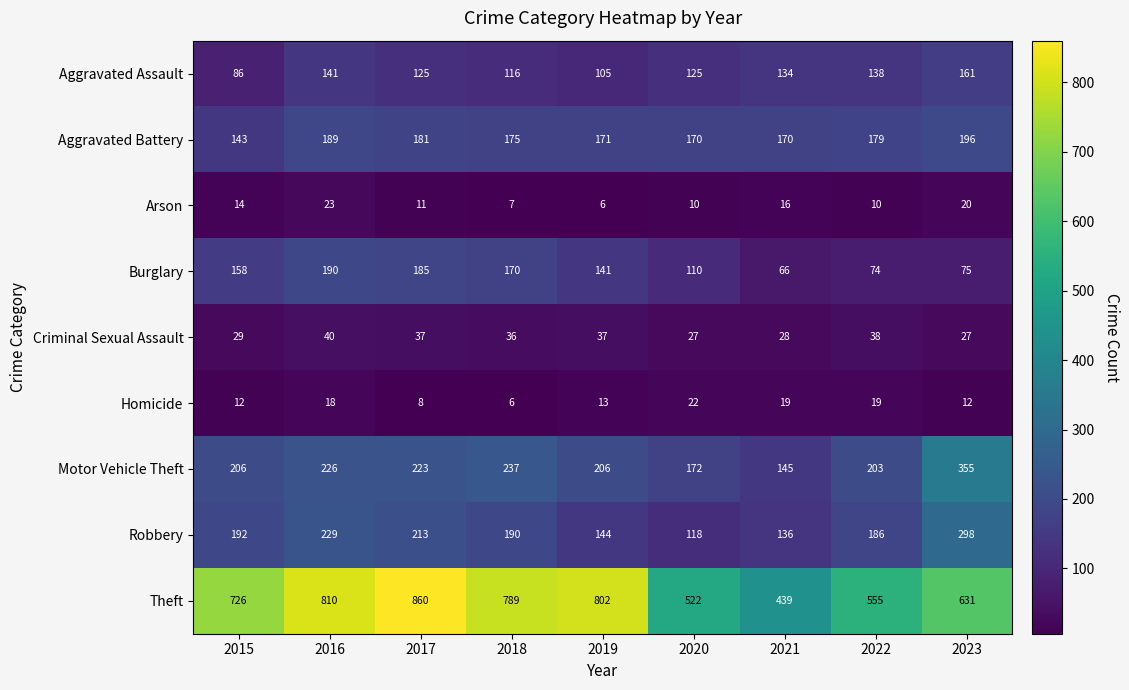

How many data points in Robbery are less than 190?

4